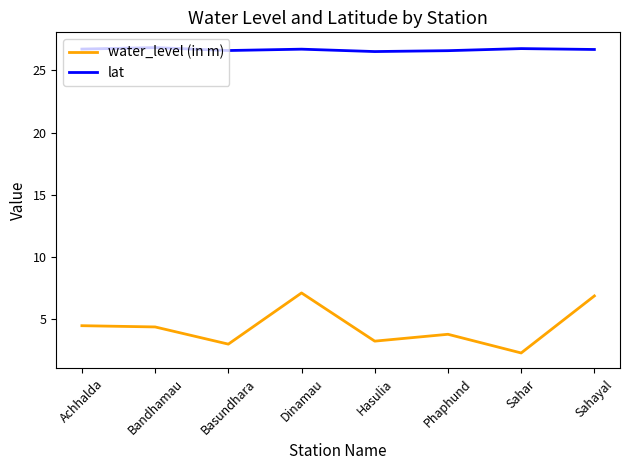

Rank the series by their average value, from highest to lowest.

lat, water_level (in m)